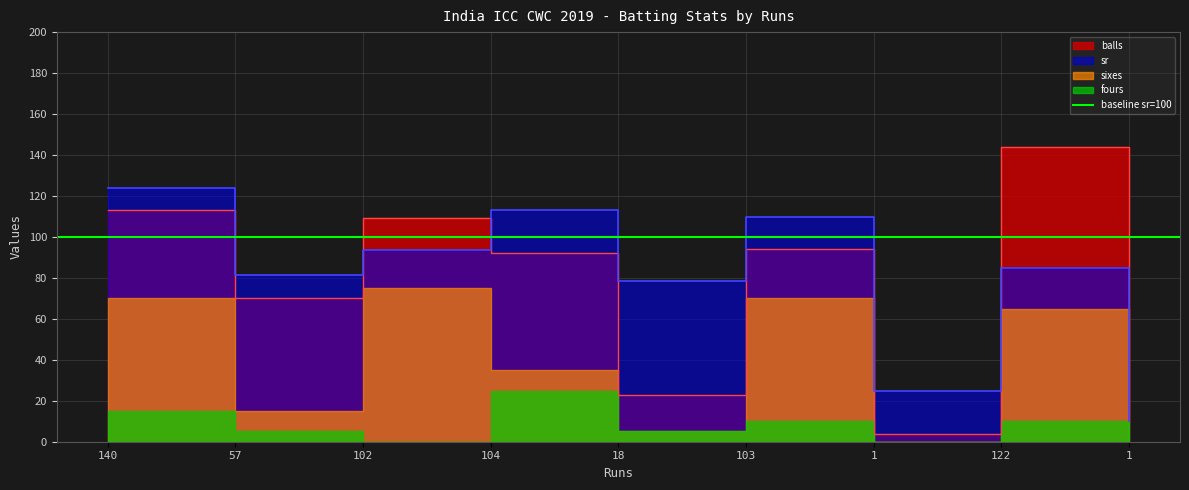

What is the total value across all series at 18?

101.3